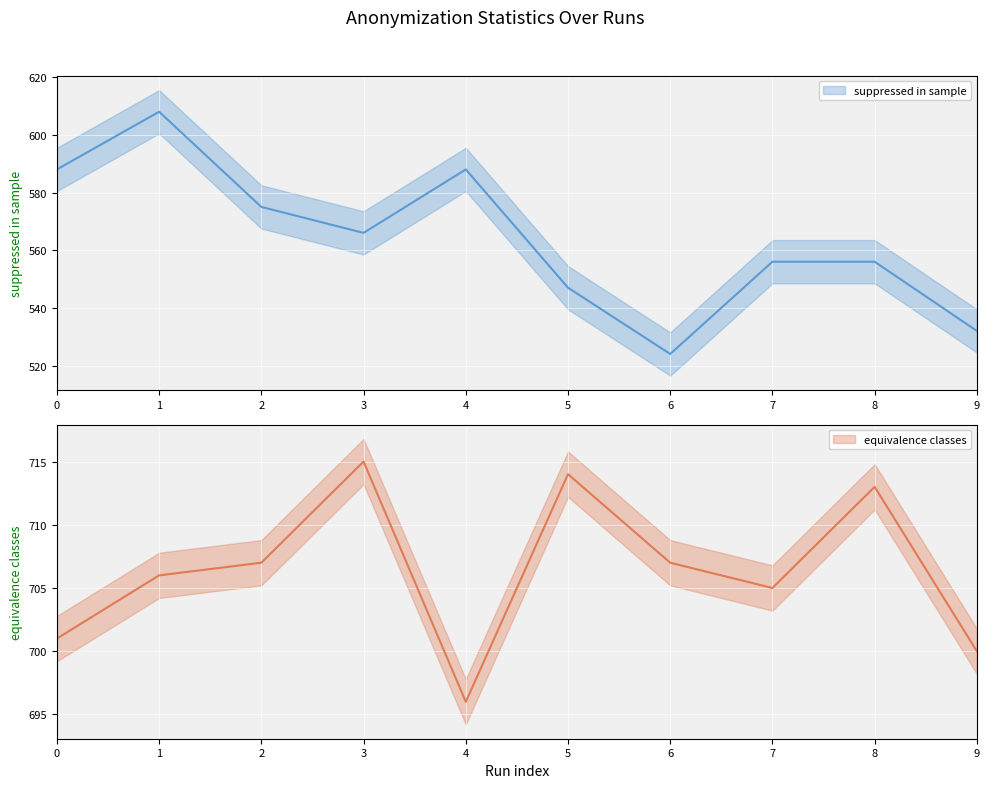

Does the chart display data point markers on the line(s)?

No